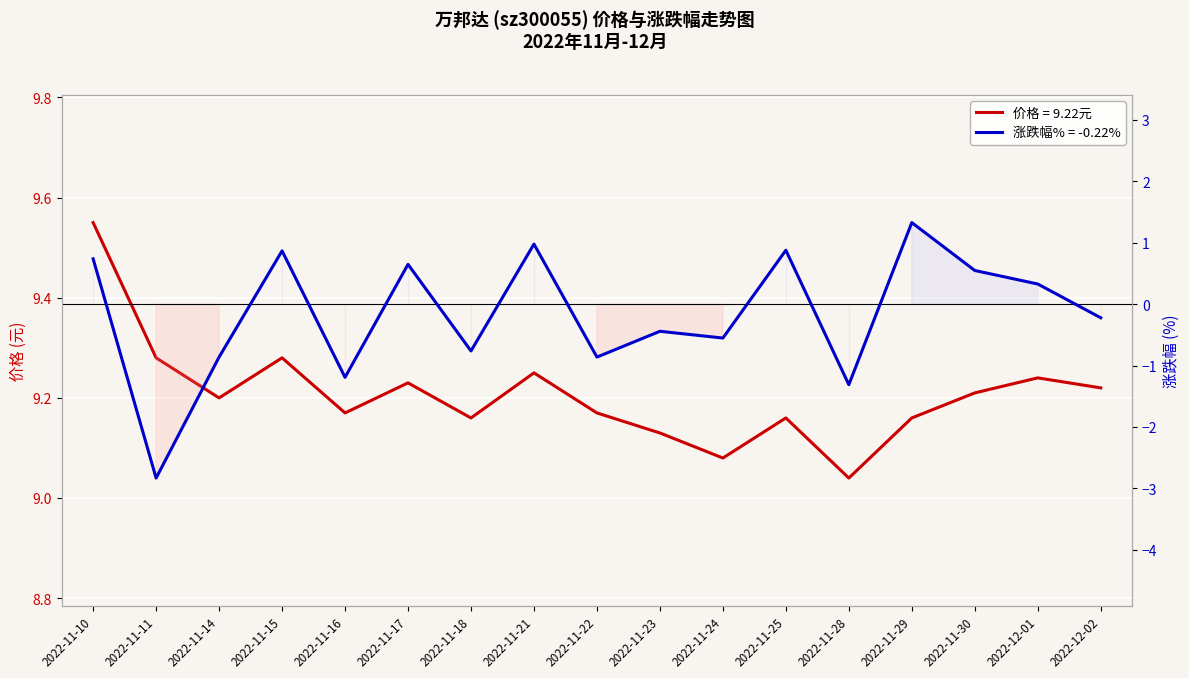

What is the minimum value shown in the chart?

-2.8